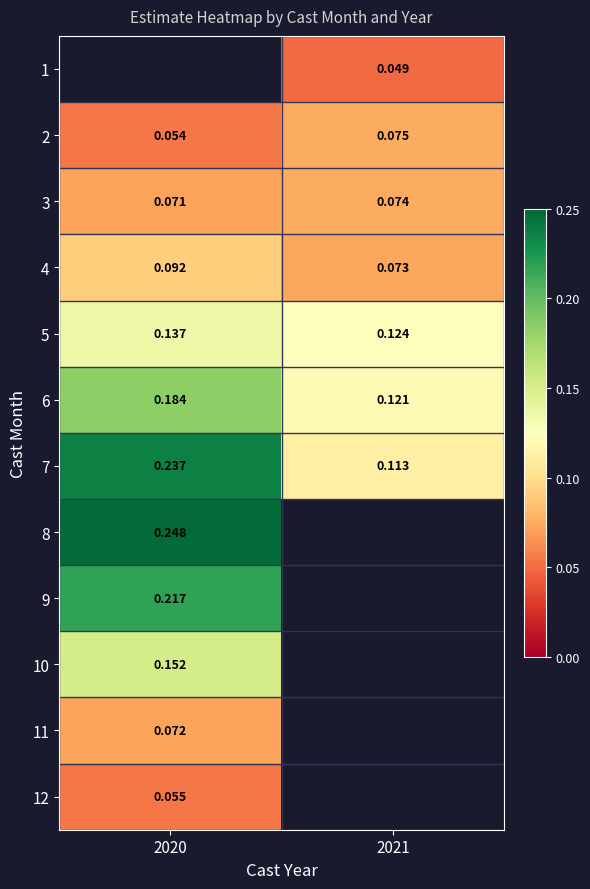

Count the 6 values in the range 0 to 1.

2